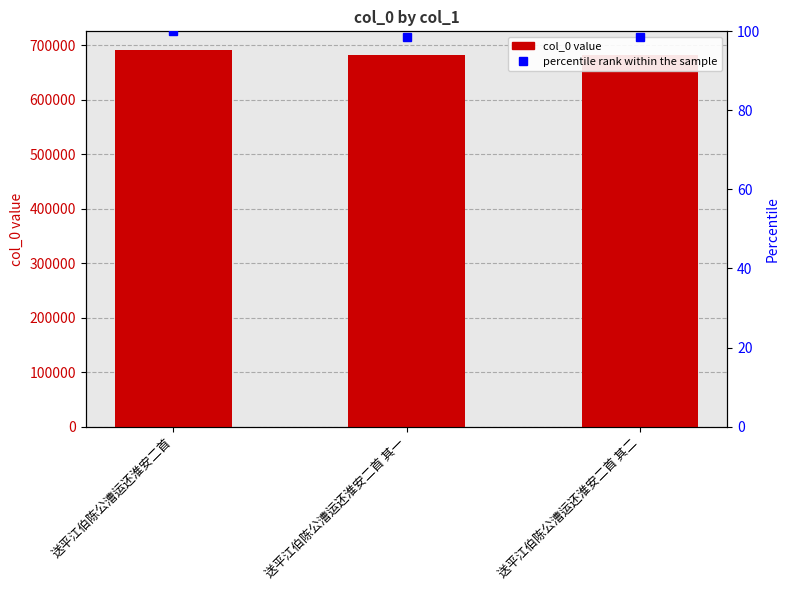

Which series changed the most between 送平江伯陈公漕运还淮安二首 and 送平江伯陈公漕运还淮安二首 其一?

col_0